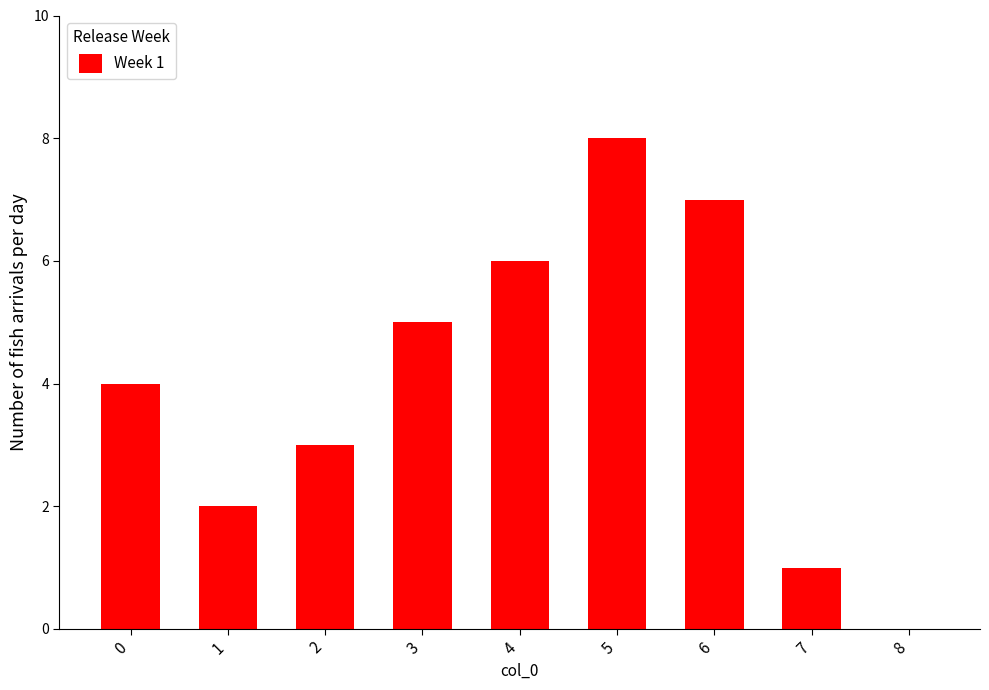

What is the change in value from 3 to 8?

-5